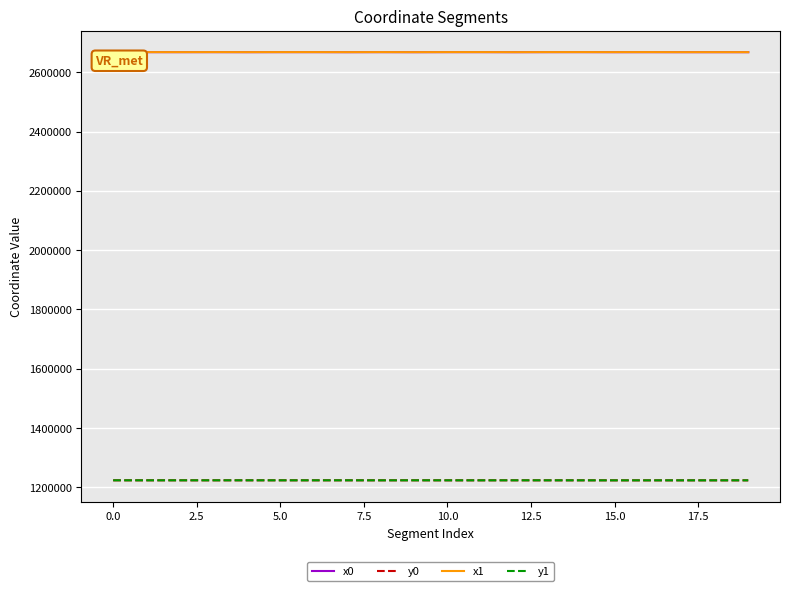

True or false: y0 and x0 intersect in this chart.

False